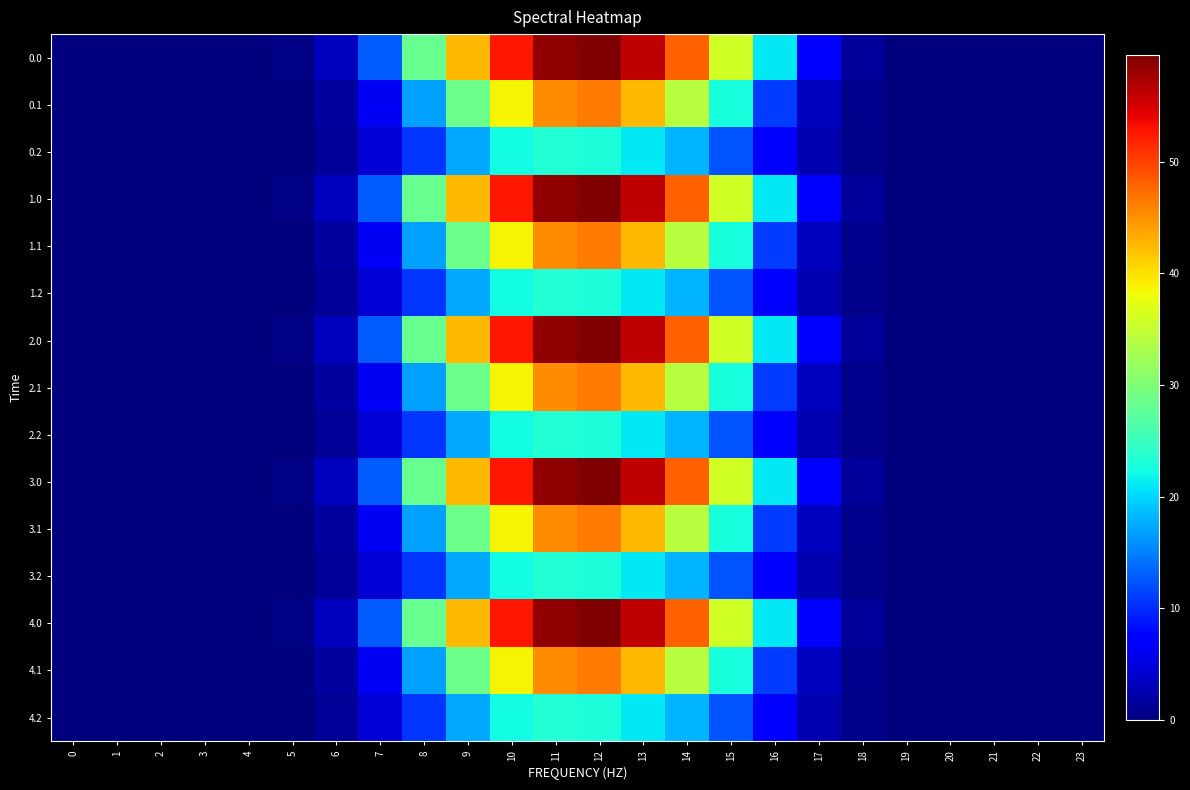

Which has a higher value, 15 or 3?

15